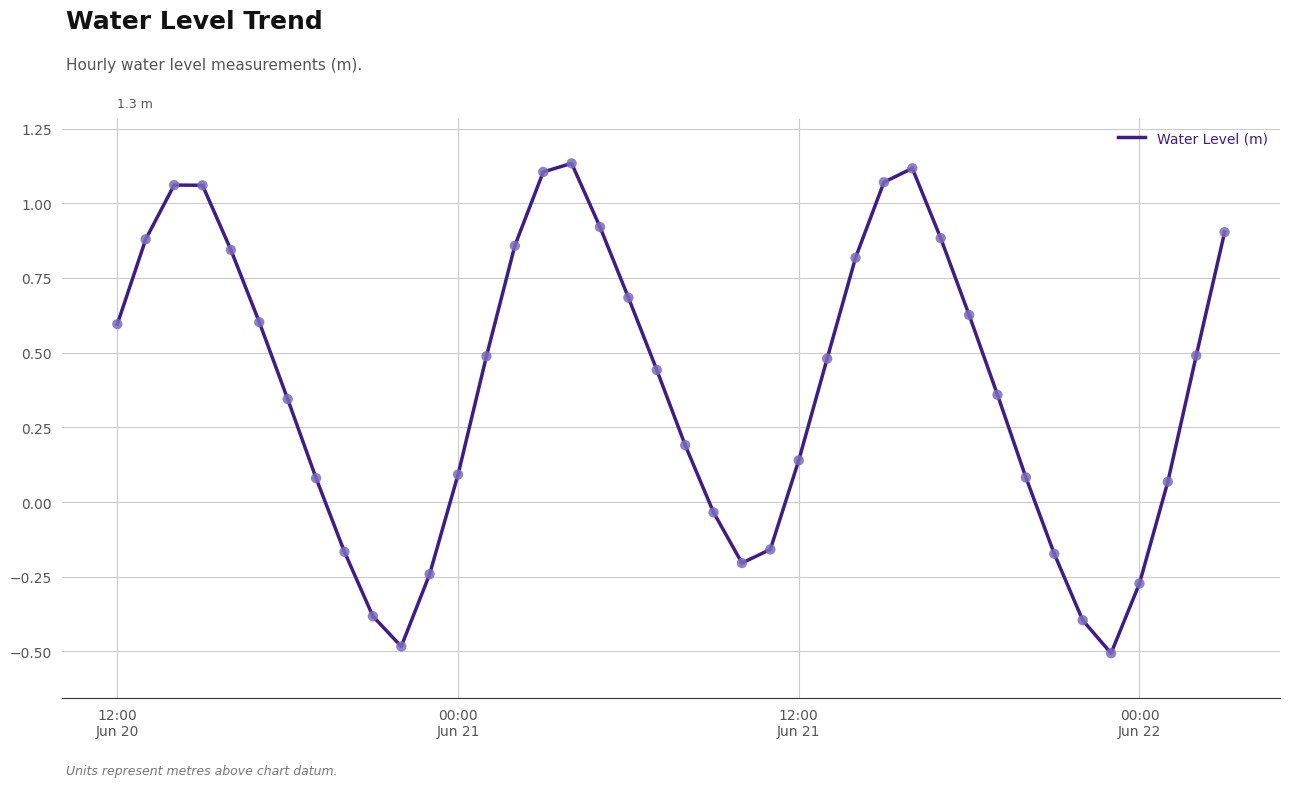

What is the difference between the maximum and minimum values?

1.6